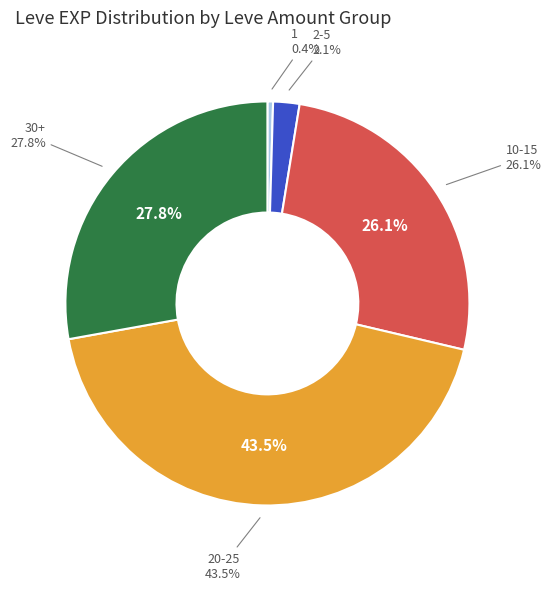

The 21600 slice represents 1% of the pie. True or false?

False